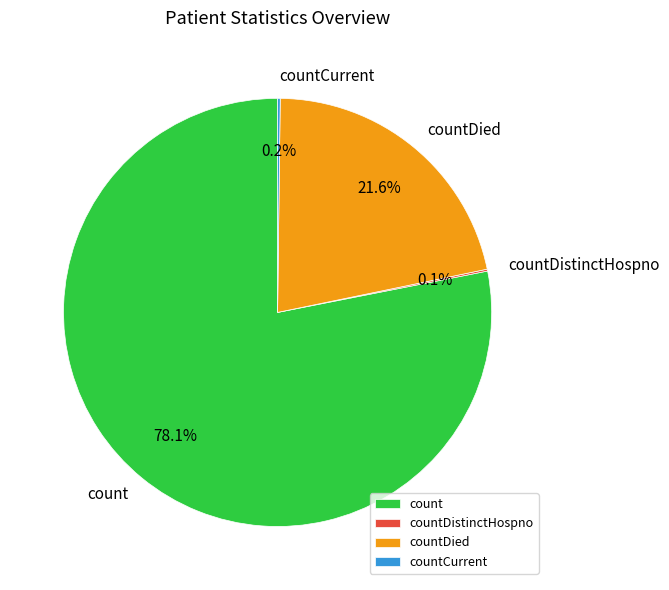

Is there a majority slice in this chart?

Yes